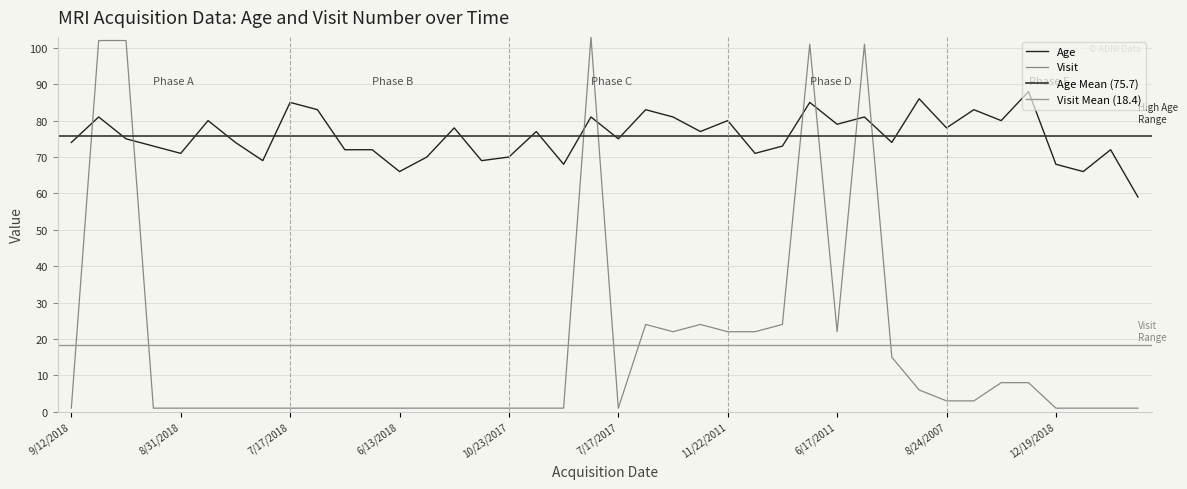

How many data points does each series have?

40